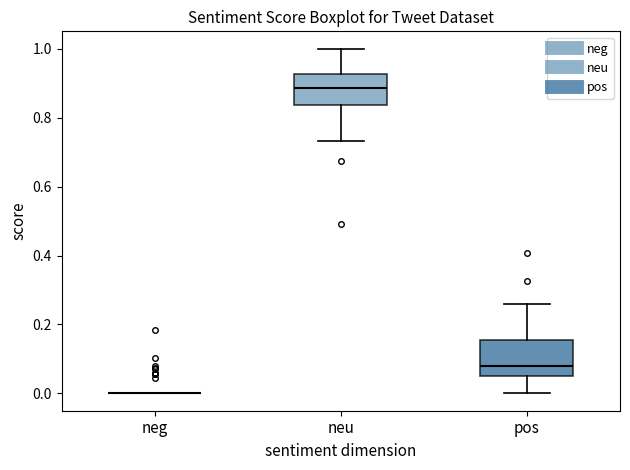

Reading left to right, transcribe this box plot: for each box, give where its median line is, the range the box spans, and where its two whiskers end, as read against the y-axis. The values are not printed on the chart, so give them approximately, as read against the axis.

neg: box collapsed to a line at 0.00, whiskers 0.00 to 0.00
neu: median 0.88, box 0.84 to 0.92, whiskers 0.74 to 1.00
pos: median 0.08, box 0.06 to 0.16, whiskers 0.00 to 0.26